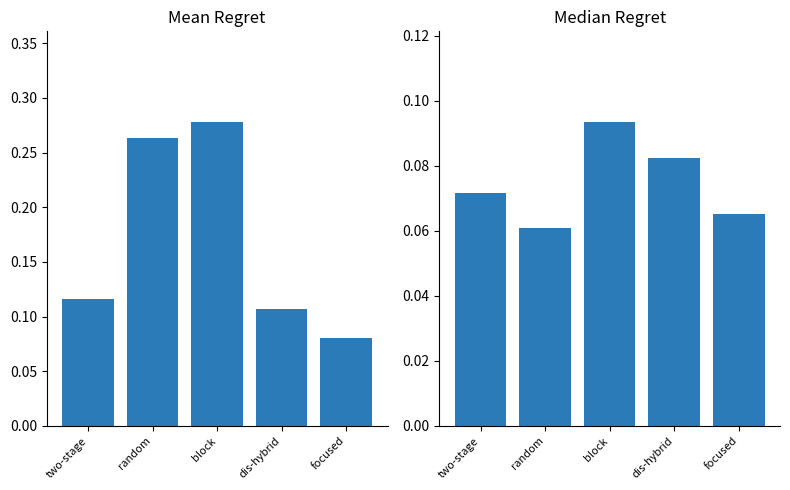

Reading right to left, extract all data points from this chart.

Mean Volume: 0.1	0.1	0.3	0.3	0.1
Median Volume: 0.1	0.1	0.1	0.1	0.1